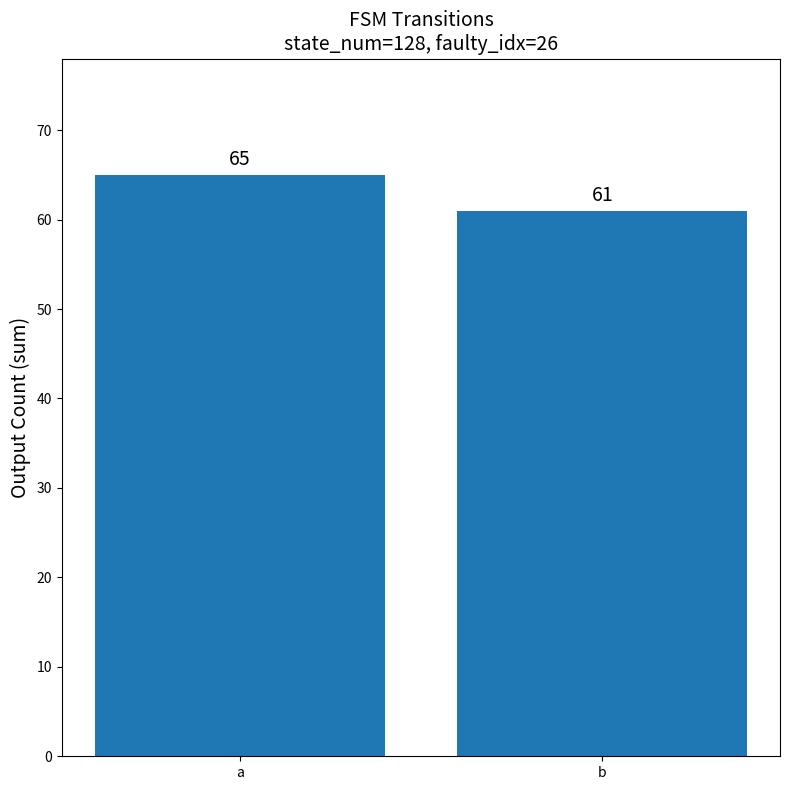

Rank the categories by value from highest to lowest.

a, b